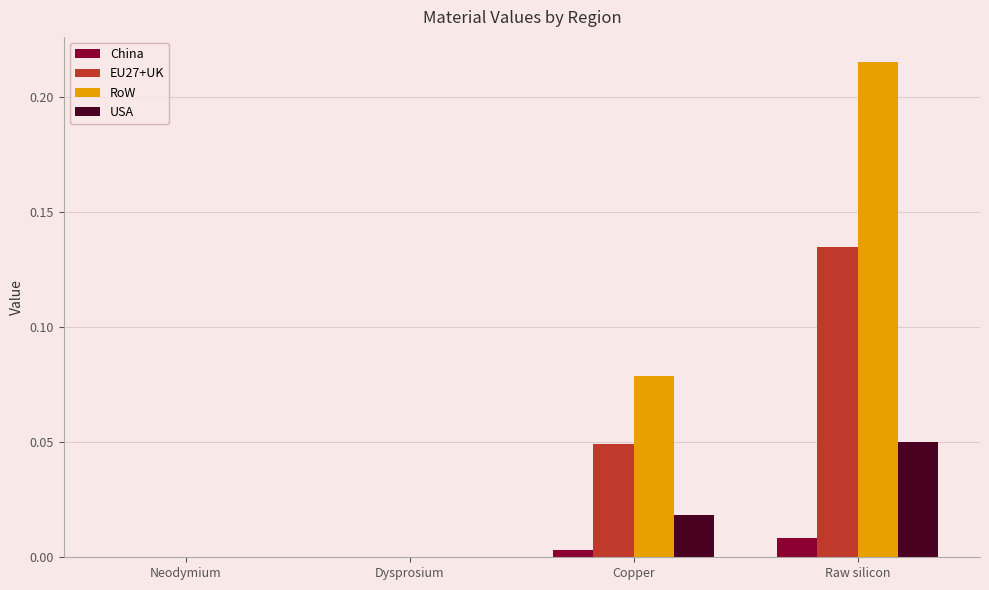

Which category has the highest value in the China series?

Raw silicon